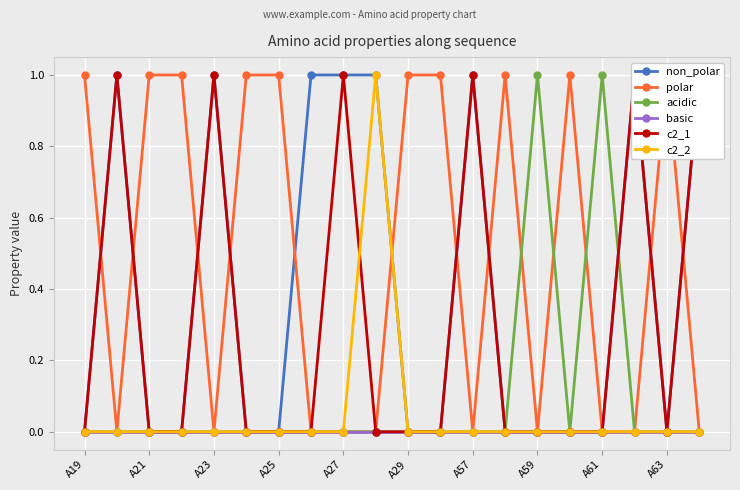

Is it true that basic equals 0 at A57?

True